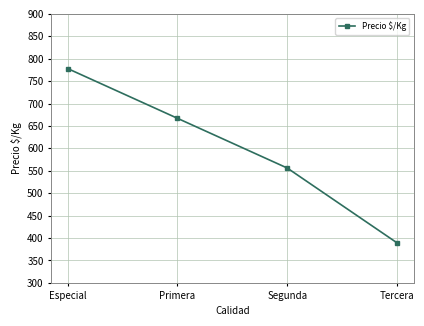

List the labels in order of value, largest first.

Especial, Primera, Segunda, Tercera